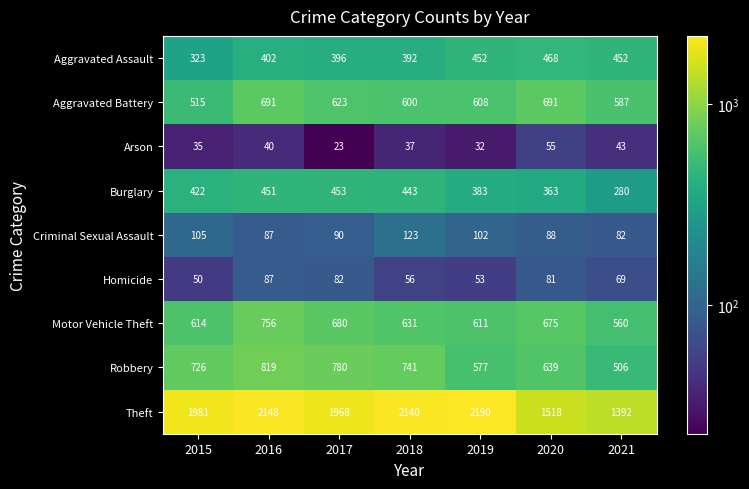

At 2020, list the series in order from smallest to largest.

Arson, Homicide, Criminal Sexual Assault, Burglary, Aggravated Assault, Robbery, Motor Vehicle Theft, Aggravated Battery, Theft